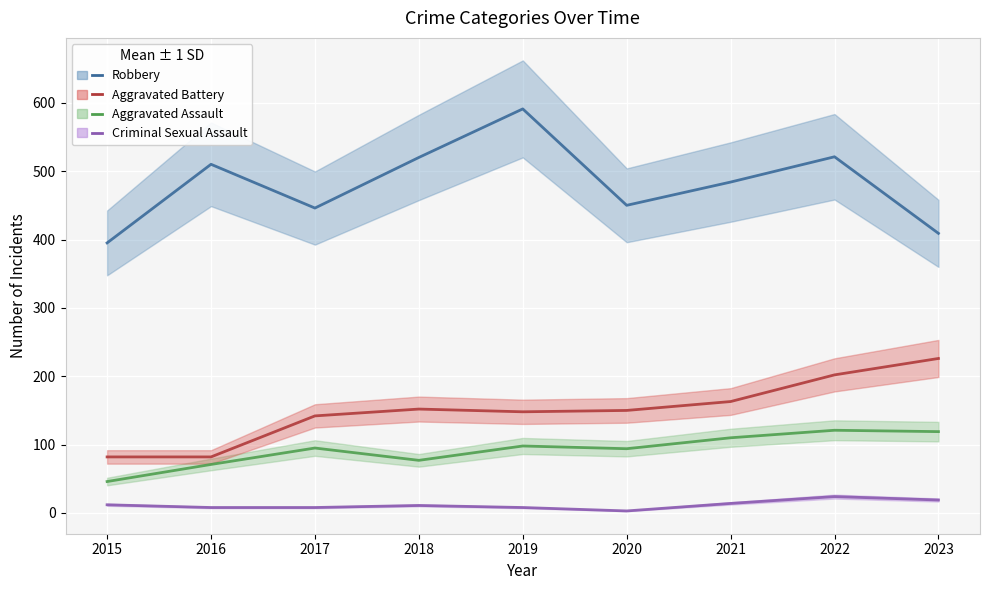

In Criminal Sexual Assault, how many points are higher than both neighbors (excluding endpoints)?

2